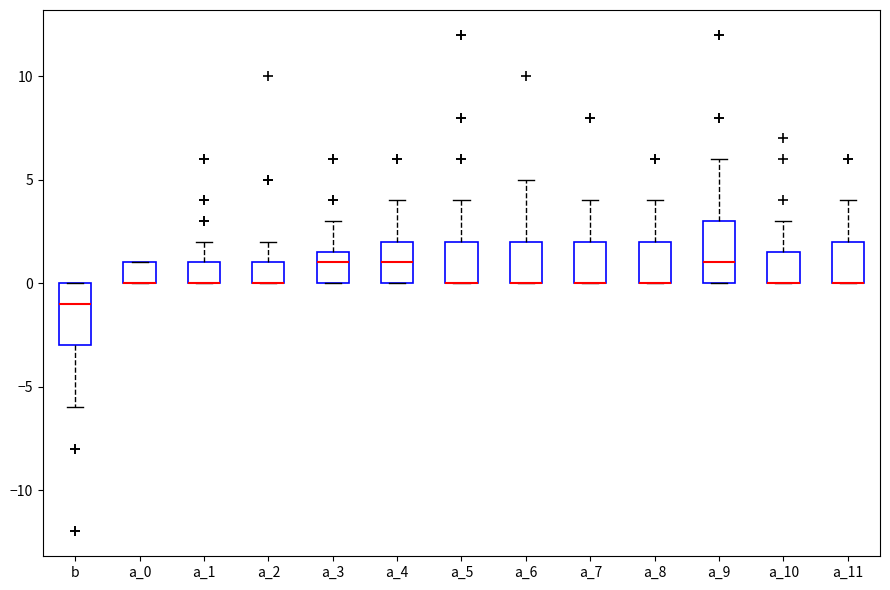

Reading left to right, transcribe this box plot: for each box, give where its median line is, the range the box spans, and where its two whiskers end, as read against the y-axis. The values are not printed on the chart, so give them approximately, as read against the axis.

b: median -1.0, box -3.0 to 0.0, whiskers -6.0 to 0.0
a_0: median 0.0 (drawn on the box's lower edge), box 0.0 to 1.0, whiskers 0.0 to 1.0
a_1: median 0.0 (drawn on the box's lower edge), box 0.0 to 1.0, whiskers 0.0 to 2.0
a_2: median 0.0 (drawn on the box's lower edge), box 0.0 to 1.0, whiskers 0.0 to 2.0
a_3: median 1.0, box 0.0 to 1.5, whiskers 0.0 to 3.0
a_4: median 1.0, box 0.0 to 2.0, whiskers 0.0 to 4.0
a_5: median 0.0 (drawn on the box's lower edge), box 0.0 to 2.0, whiskers 0.0 to 4.0
a_6: median 0.0 (drawn on the box's lower edge), box 0.0 to 2.0, whiskers 0.0 to 5.0
a_7: median 0.0 (drawn on the box's lower edge), box 0.0 to 2.0, whiskers 0.0 to 4.0
a_8: median 0.0 (drawn on the box's lower edge), box 0.0 to 2.0, whiskers 0.0 to 4.0
a_9: median 1.0, box 0.0 to 3.0, whiskers 0.0 to 6.0
a_10: median 0.0 (drawn on the box's lower edge), box 0.0 to 1.5, whiskers 0.0 to 3.0
a_11: median 0.0 (drawn on the box's lower edge), box 0.0 to 2.0, whiskers 0.0 to 4.0